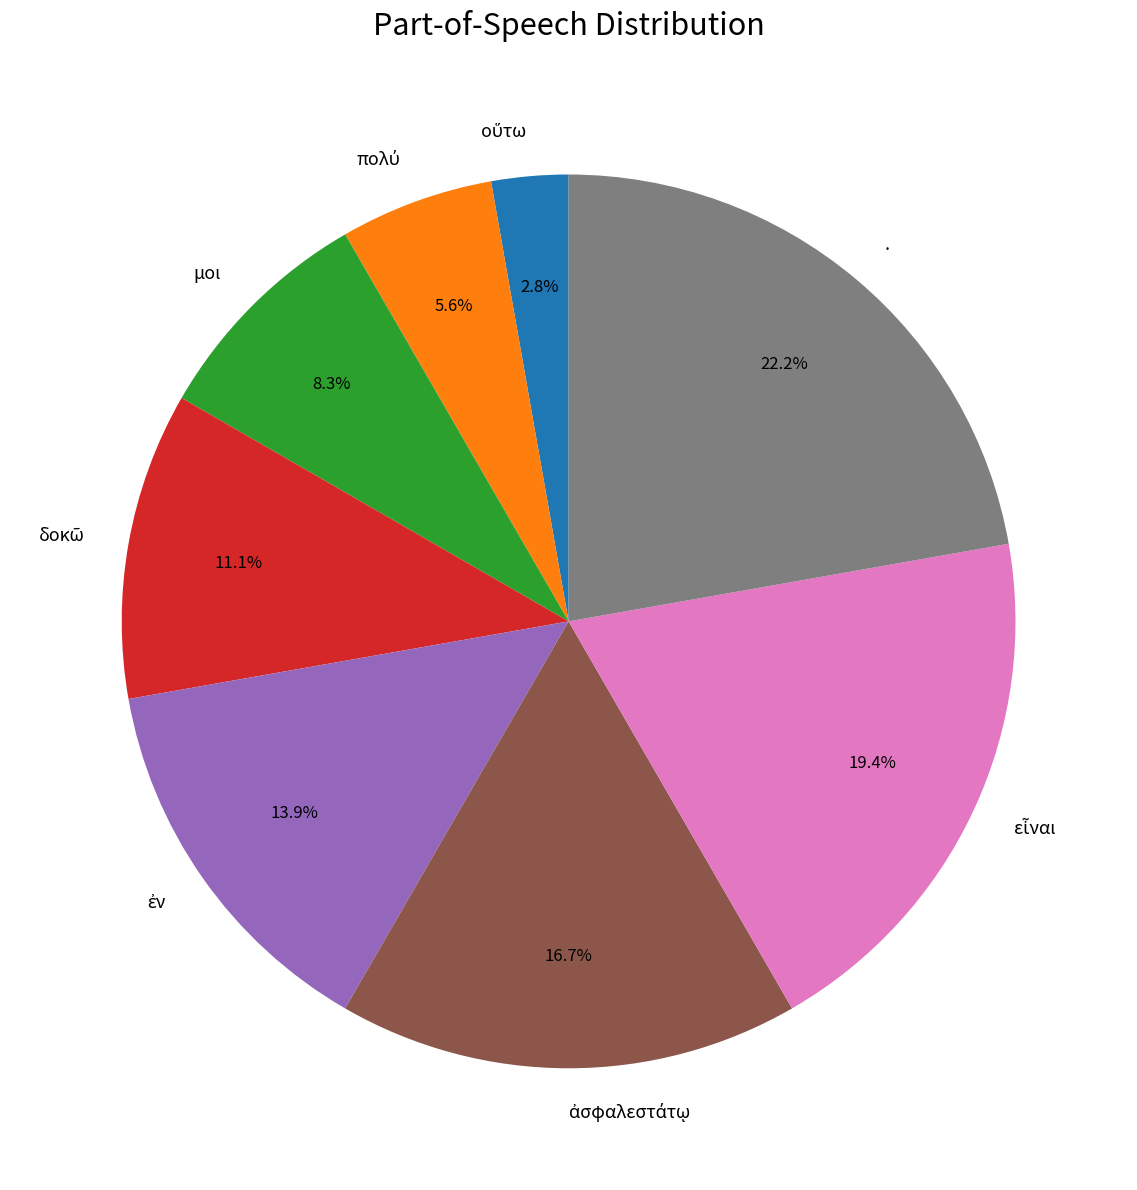

Is it true that . is 30% of the pie?

False